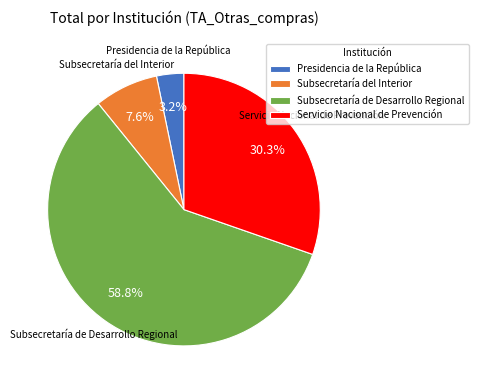

Rank the categories by value from lowest to highest.

Presidencia de la República, Subsecretaría del Interior, Servicio Nacional de Prevención, Subsecretaría de Desarrollo Regional